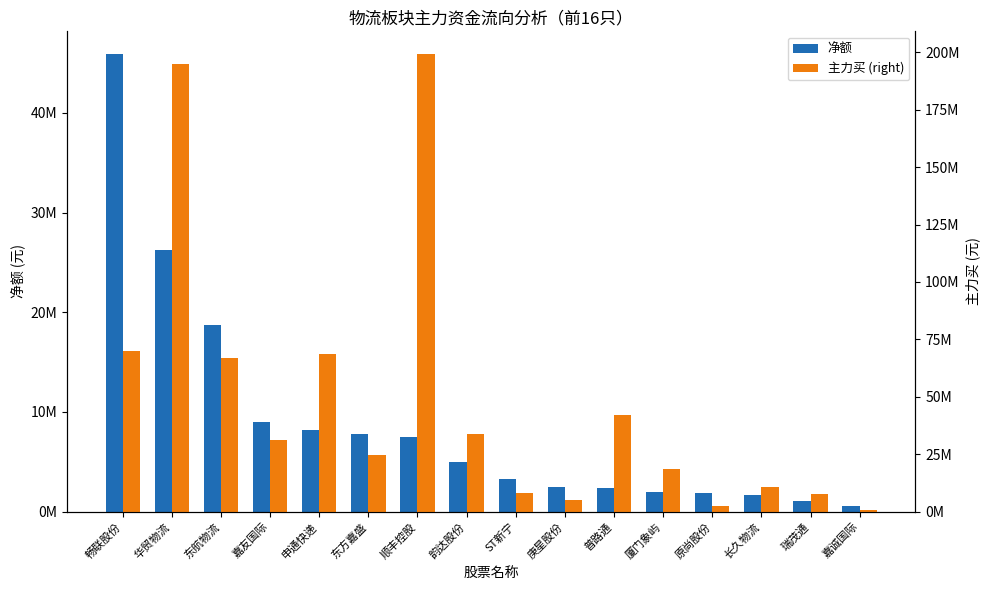

List the series in order of their peak value, highest first.

主力买 (right), 净额